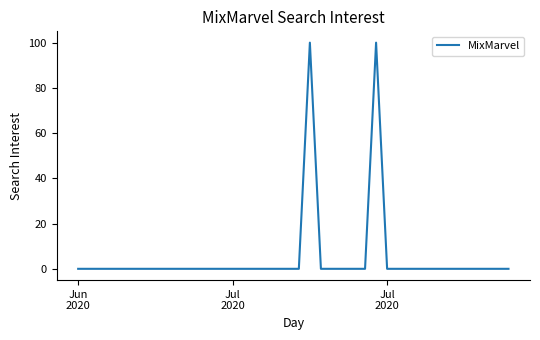

Reading right to left, what are all the values shown in this chart?

0	0	0	0	0	0	0	0	0	0	0	0	100	0	0	0	0	0	100	0	0	0	0	0	0	0	0	0	0	0	0	0	0	0	0	0	0	0	0	0